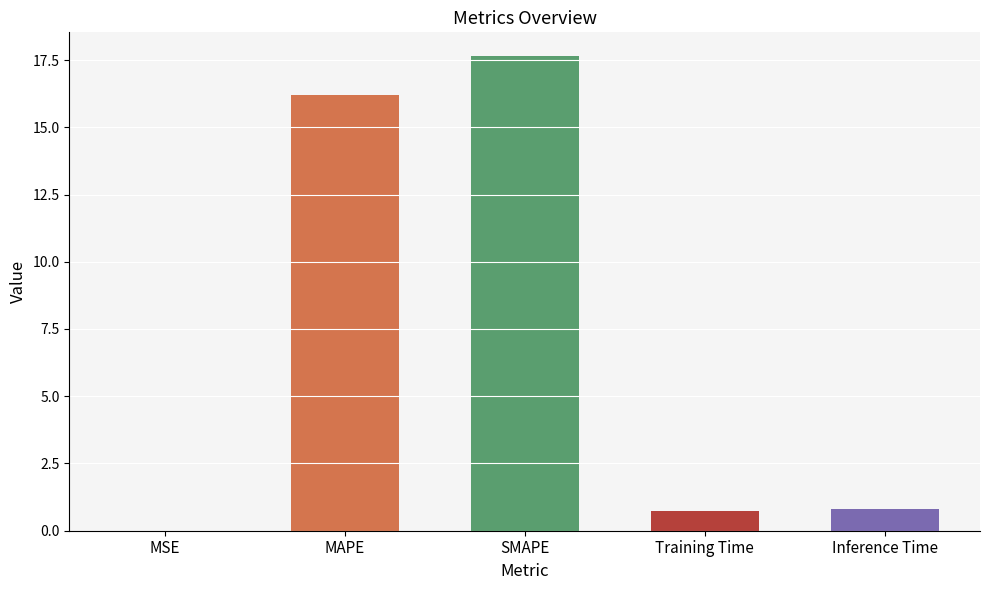

What is the sum of all values?

35.4